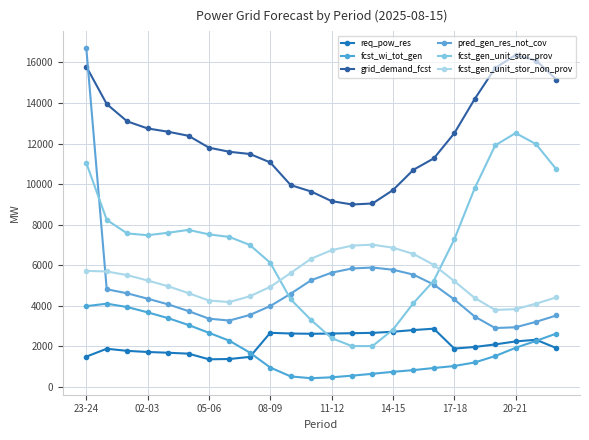

At how many categories does at least one series exceed 7423?

24